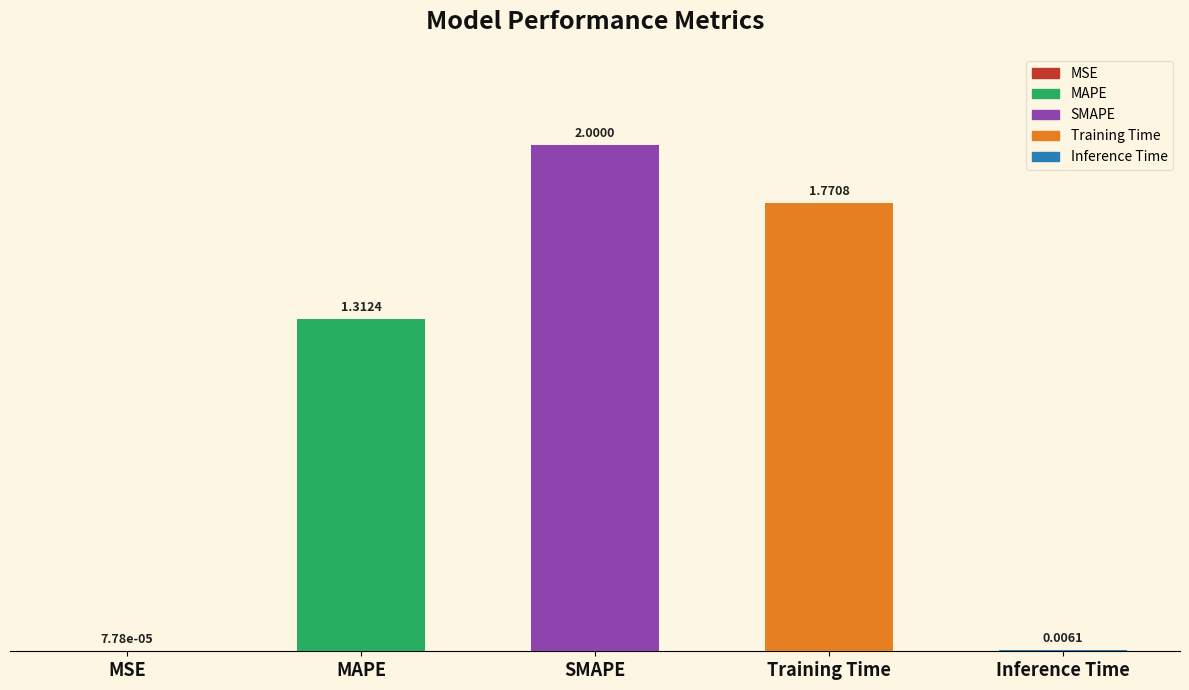

Where is the data nearest to the value 1?

MAPE